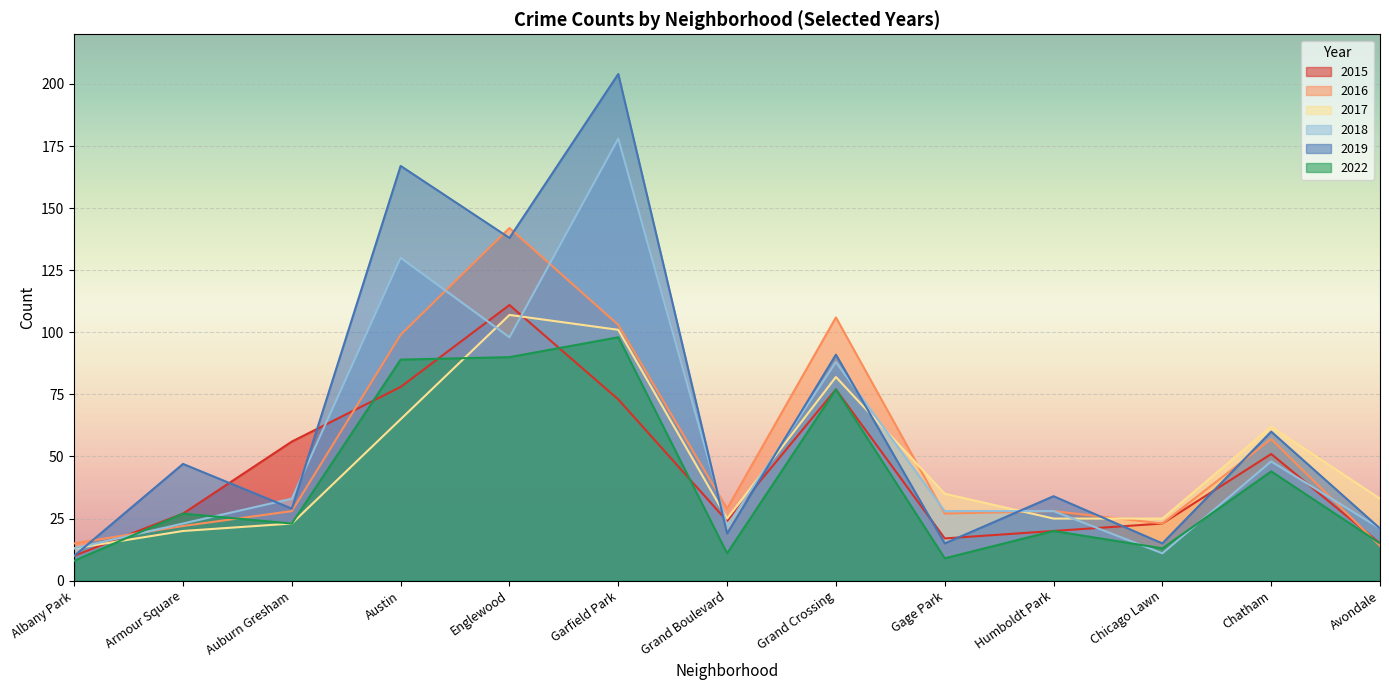

What is the total value across all series at Englewood?

686